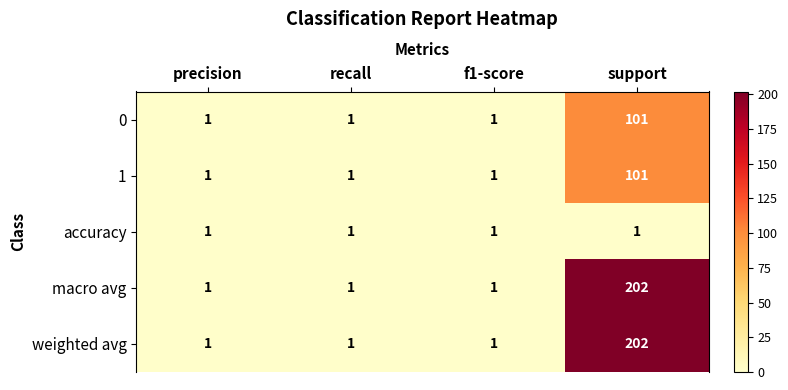

At which category is the sum across all series the highest?

support